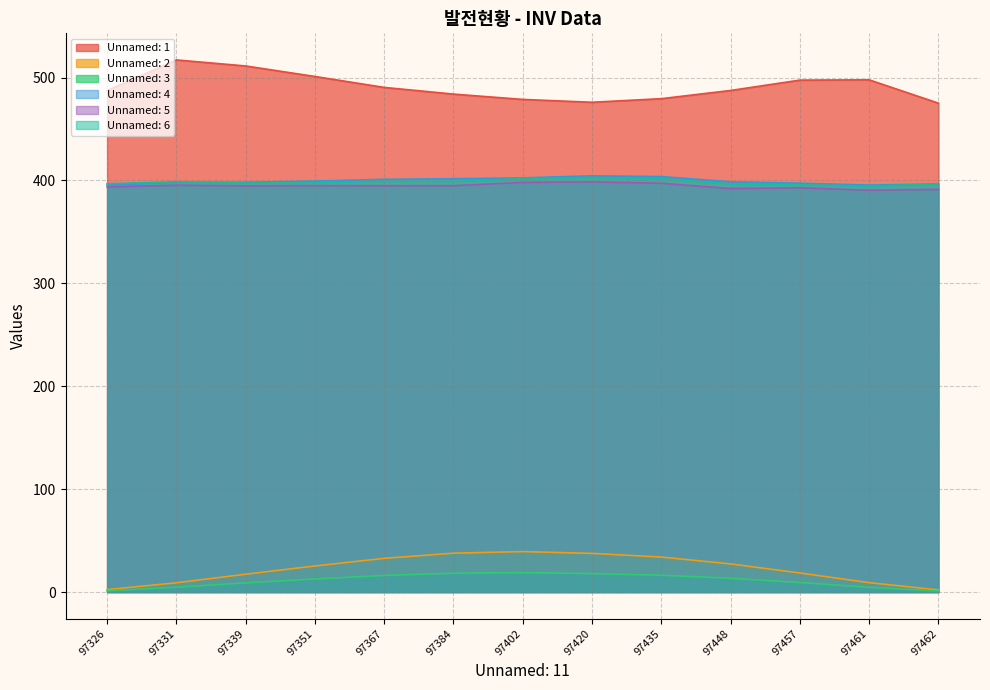

What is the maximum value shown in the chart?

517.1